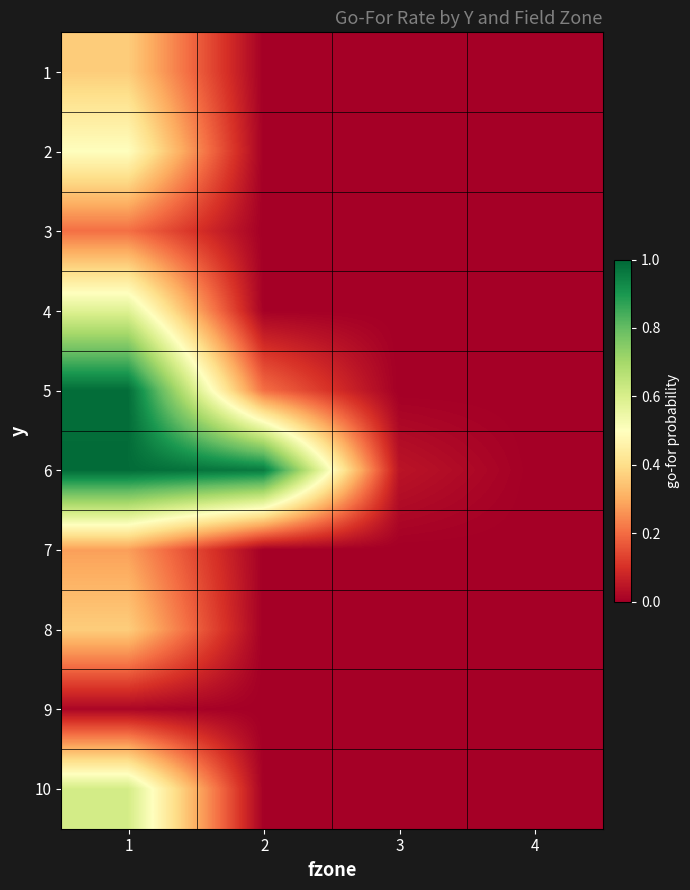

How many distinct data groups are displayed?

10